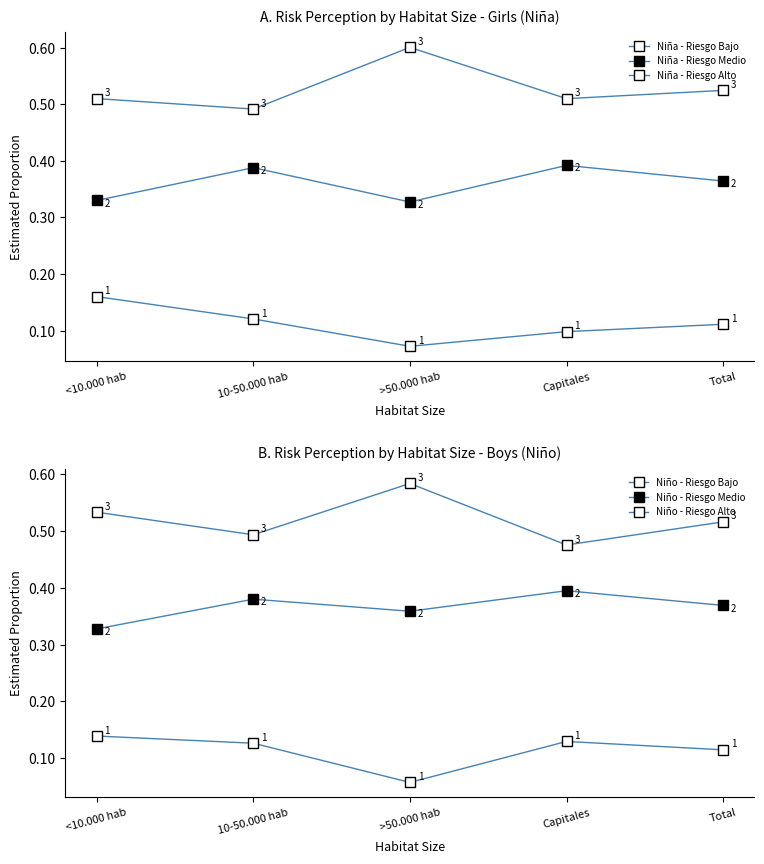

True or false: Niña - Riesgo Medio and Niña - Riesgo Alto intersect in this chart.

False